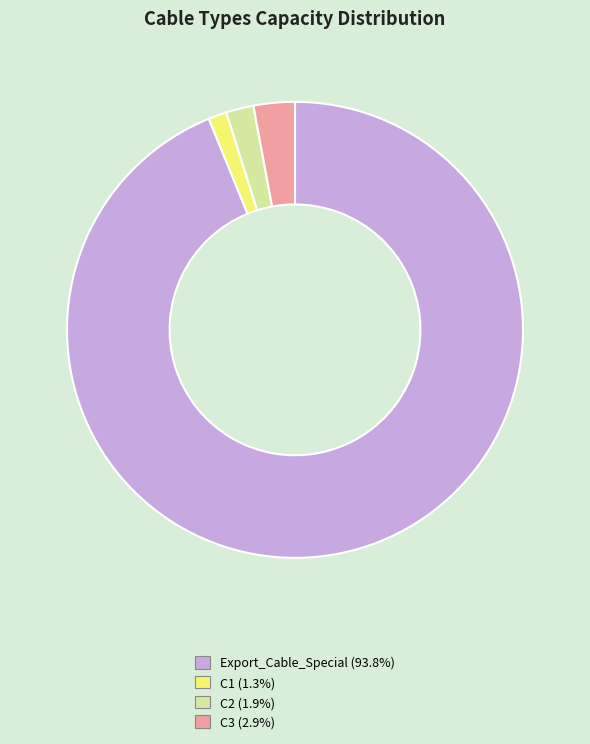

Rank the categories by value from lowest to highest.

C1, C2, C3, Export_Cable_Special